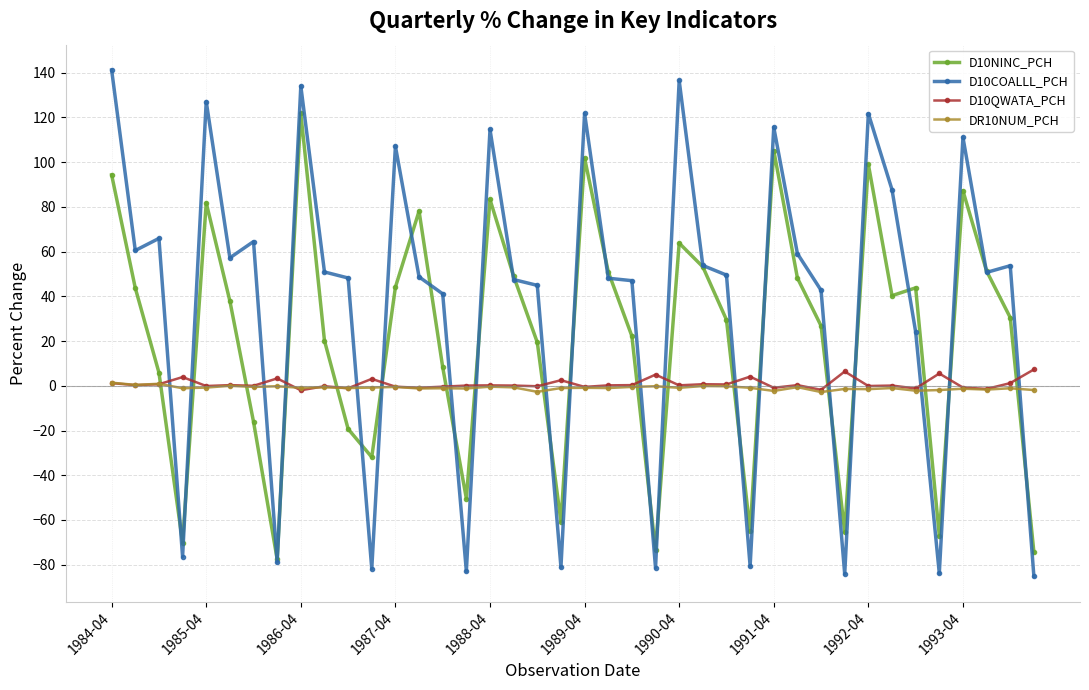

What is the lowest value of the D10COALLL_PCH series?

-85.2